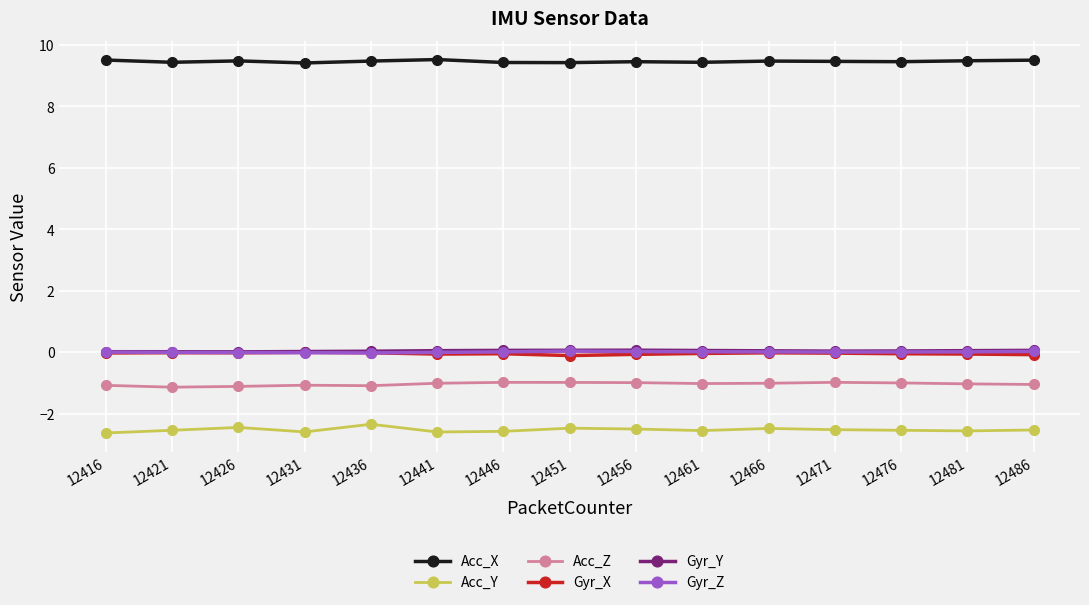

How many Acc_X values are between 9 and 10?

15